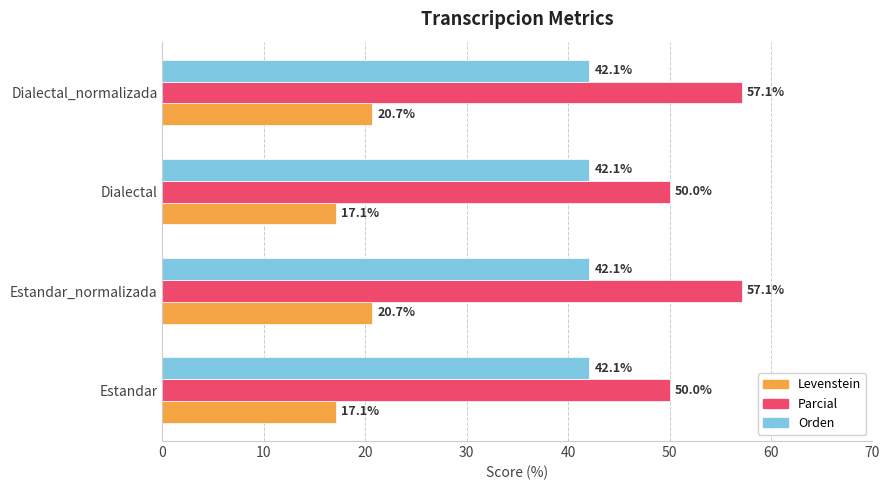

Rank the series at Estandar_normalizada from highest to lowest value.

Parcial, Orden, Levenstein